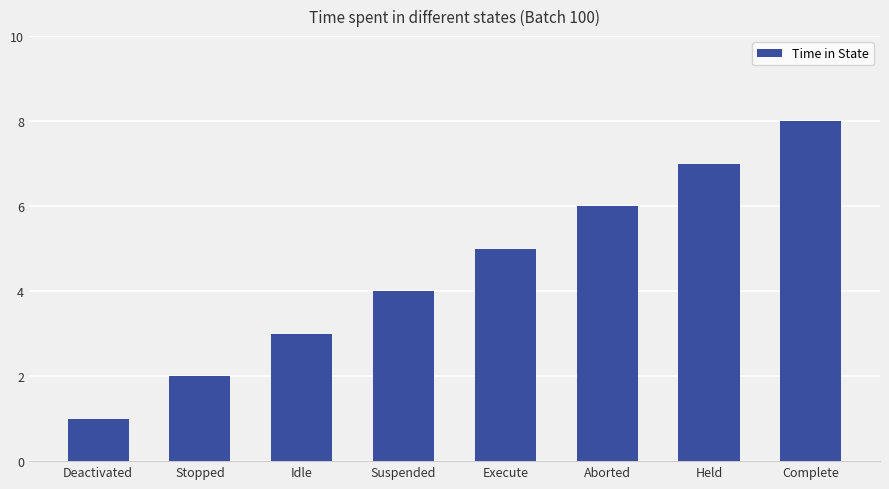

Reading left to right, transcribe all the data shown in this chart.

1	2	3	4	5	6	7	8